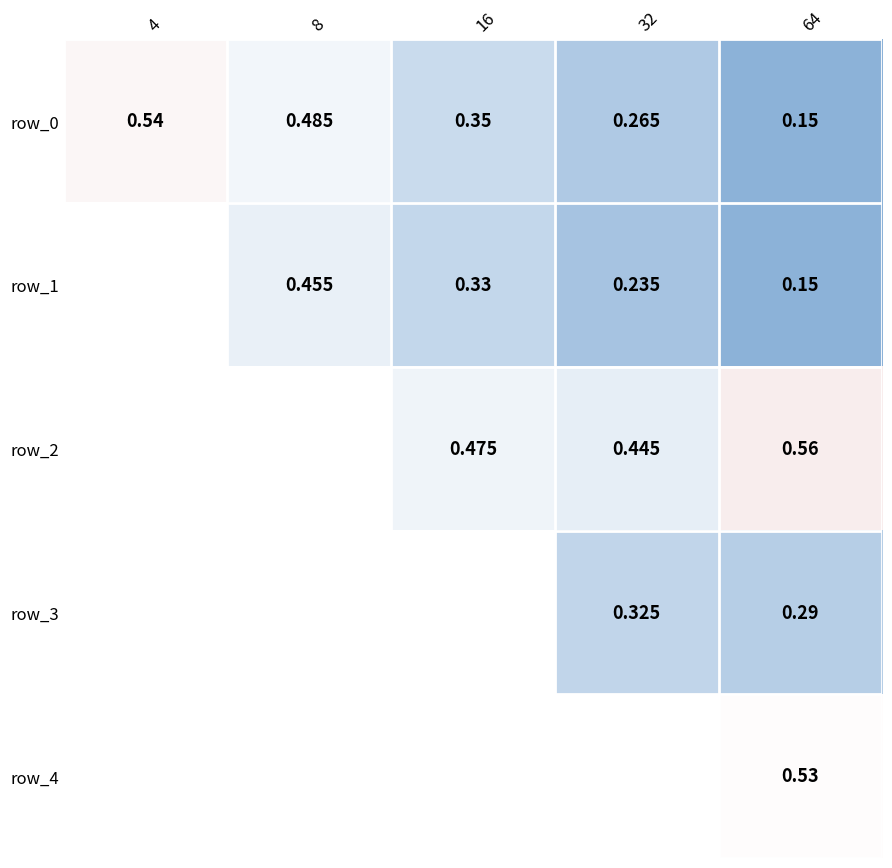

Rank the categories by row_3 value from highest to lowest.

4, 8, 16, 32, 64